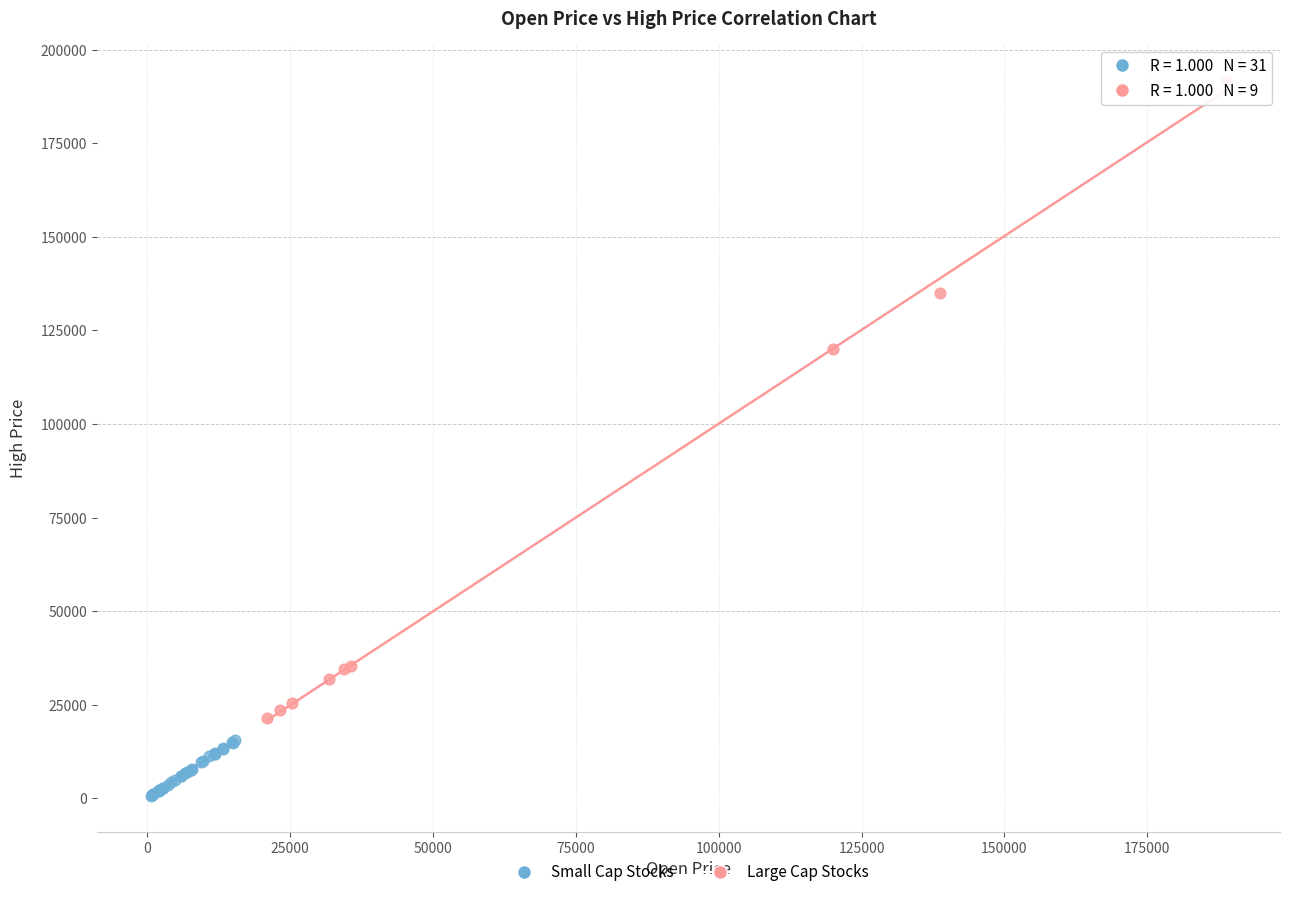

Which series contains the lowest Y value?

Small Cap Stocks